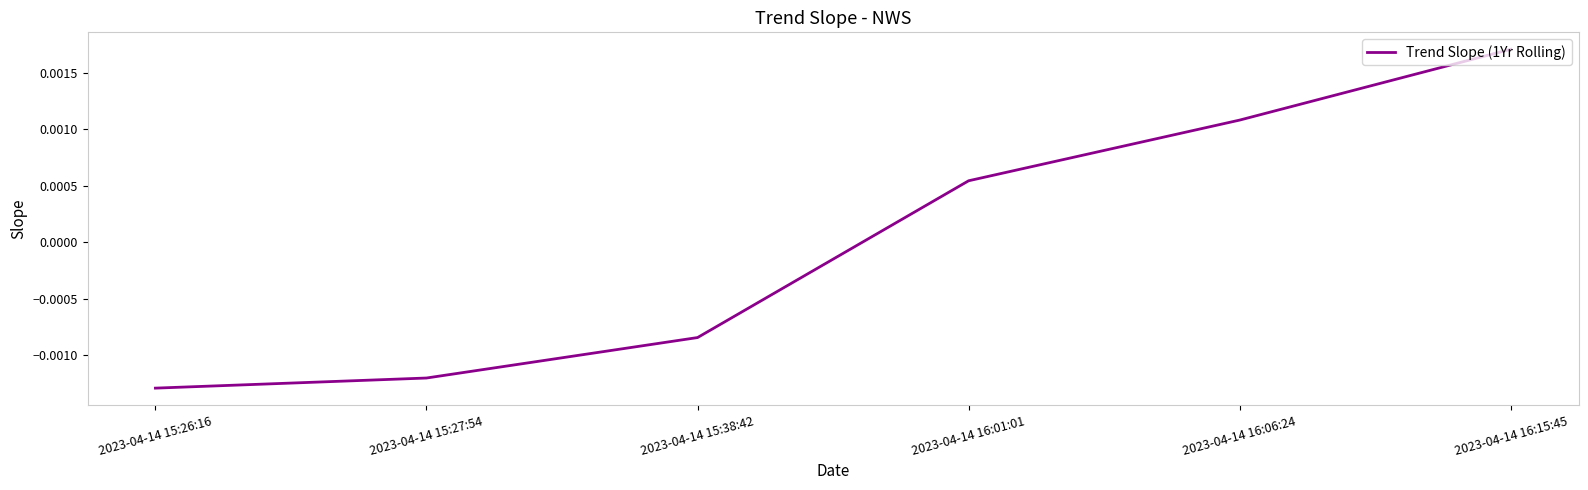

Between 2023-04-14 16:01:01 and 2023-04-14 15:26:16, which is larger?

2023-04-14 16:01:01